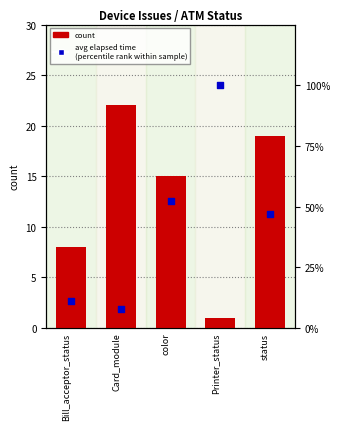

What are all the series names shown in the legend?

count, avg elapsed time (percentile rank within sample)